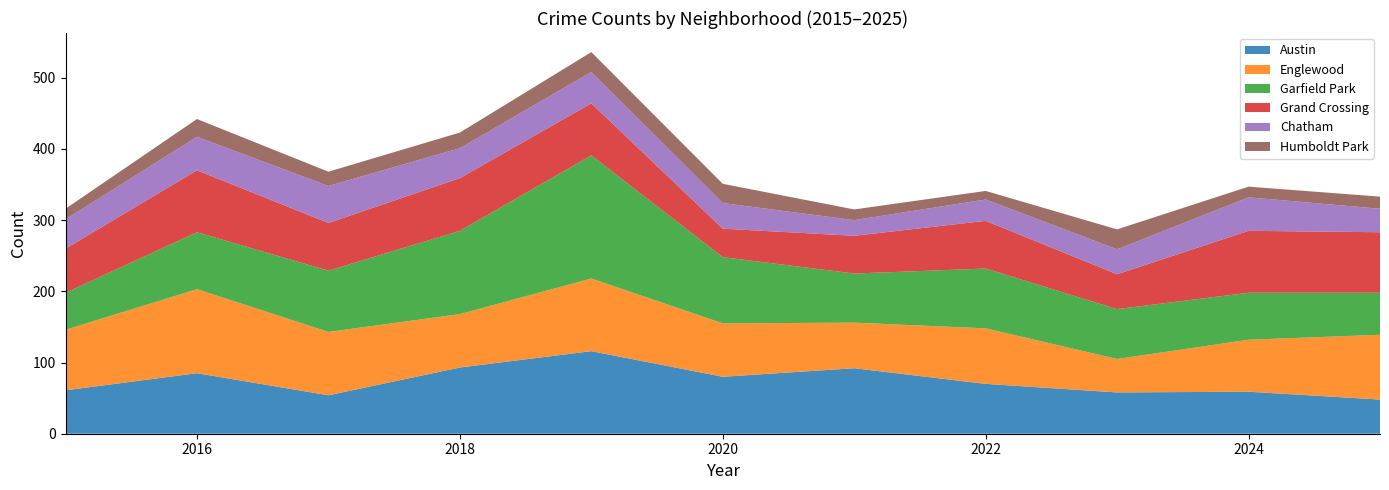

Reading left to right, what are all the values shown in this chart?

Austin: 2015=61	2016=85	2017=54	2018=93	2019=116	2020=80	2021=92	2022=70	2023=58	2024=59	2025=48
Englewood: 2015=85	2016=118	2017=89	2018=75	2019=102	2020=75	2021=64	2022=78	2023=47	2024=73	2025=91
Garfield Park: 2015=52	2016=80	2017=86	2018=117	2019=173	2020=93	2021=69	2022=84	2023=70	2024=66	2025=59
Grand Crossing: 2015=62	2016=87	2017=67	2018=74	2019=73	2020=40	2021=53	2022=67	2023=49	2024=87	2025=85
Chatham: 2015=41	2016=47	2017=52	2018=42	2019=44	2020=36	2021=22	2022=30	2023=35	2024=47	2025=33
Humboldt Park: 2015=15	2016=25	2017=20	2018=22	2019=28	2020=27	2021=15	2022=12	2023=28	2024=15	2025=17